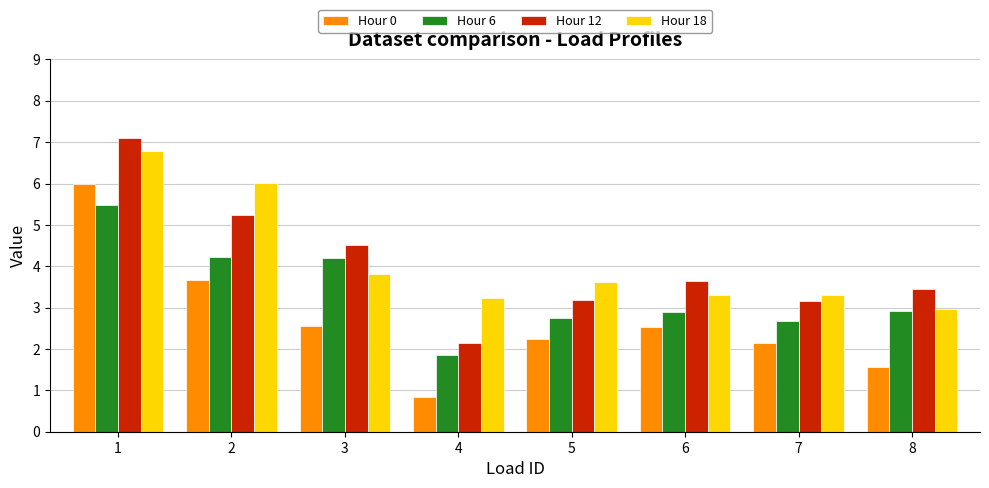

True or false: Hour 12 has a value of 10.2 at 1.

False